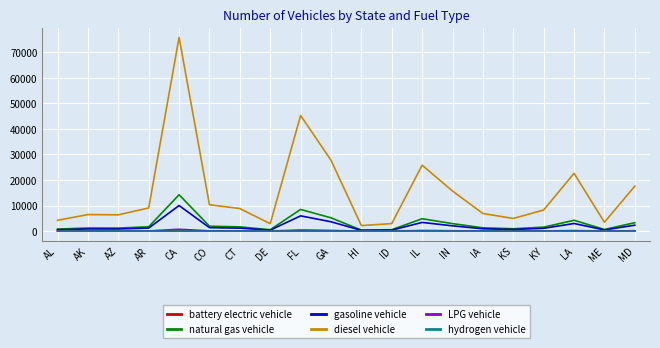

Which series has the largest range (max minus min)?

diesel vehicle